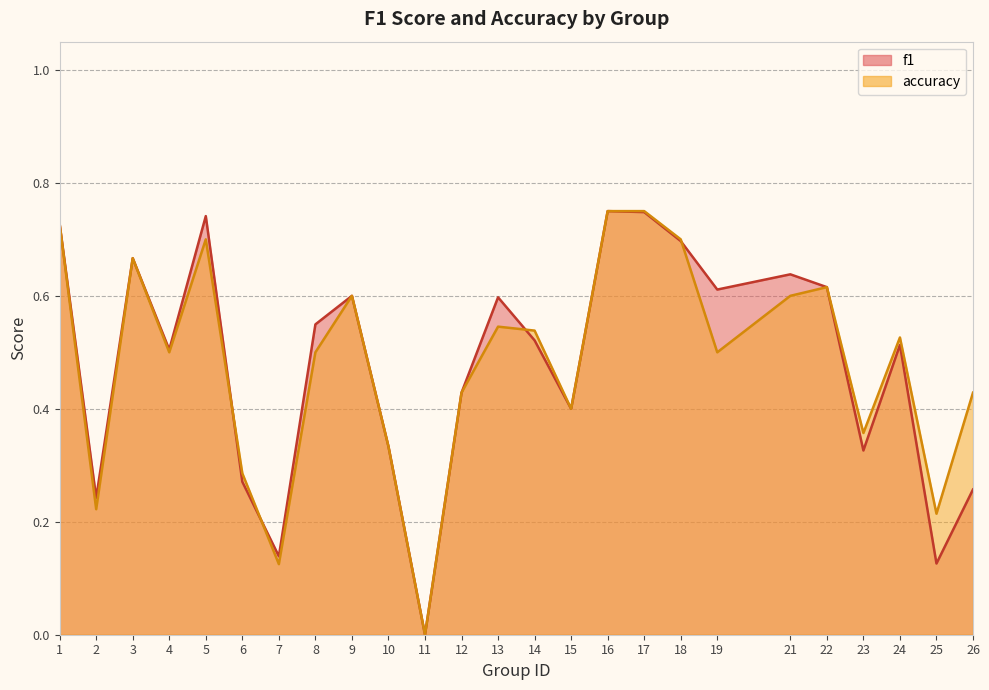

What is the difference between the second highest and second lowest values in the f1 series?

0.6